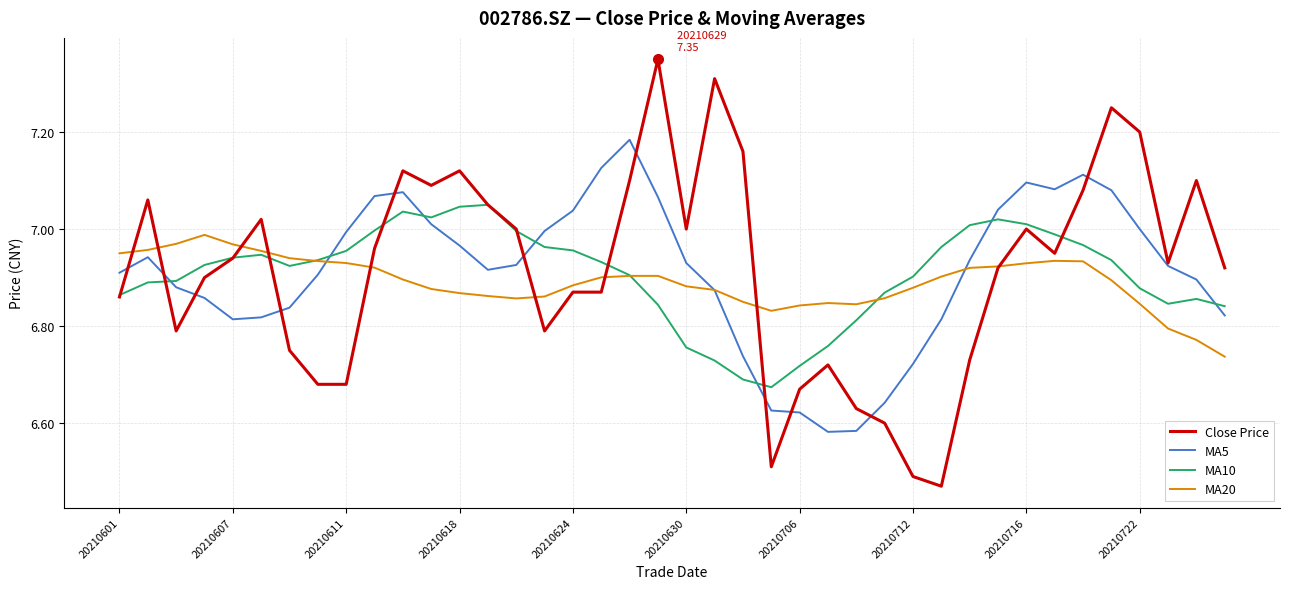

List the series in order of their peak value, highest first.

Close Price, MA5, MA10, MA20